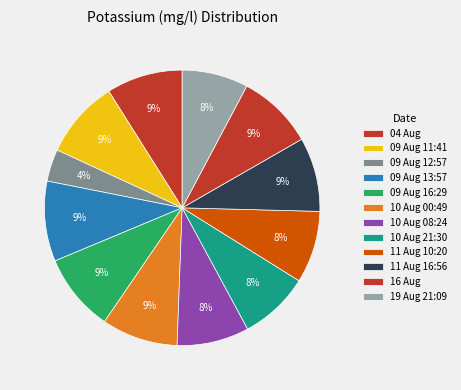

Count the number of slices in the pie.

12